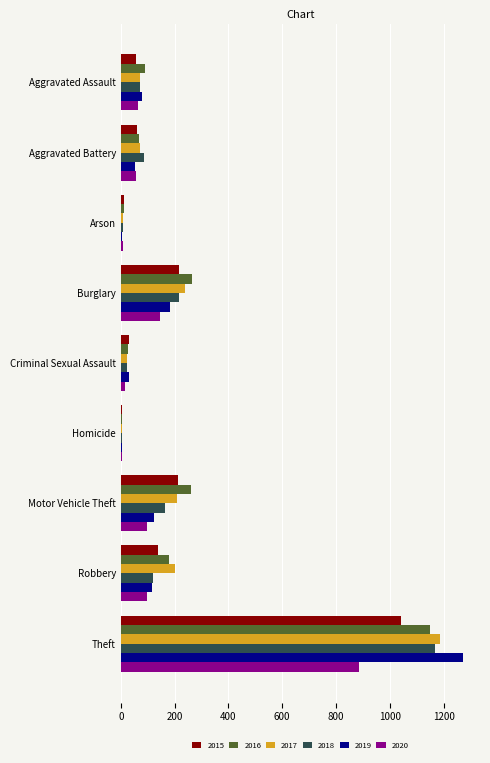

At which category is the sum across all series the highest?

Theft